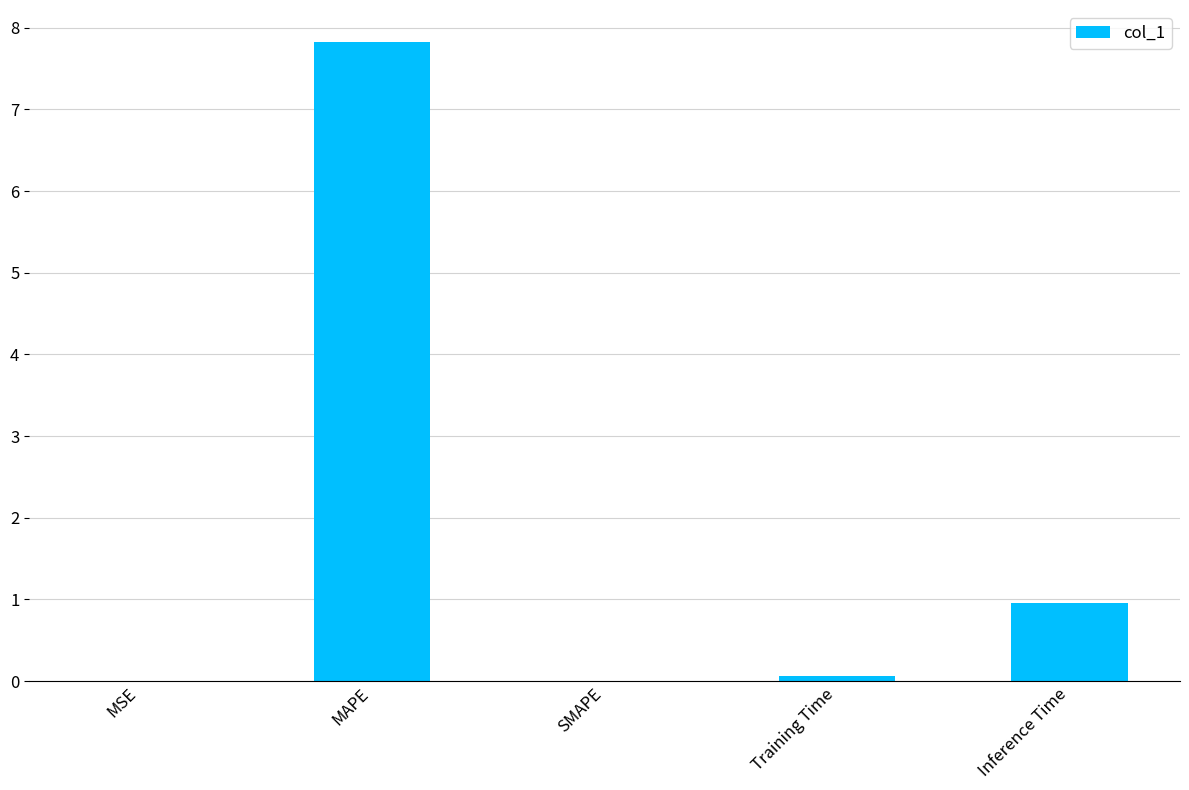

How many categories are shown in the chart?

5